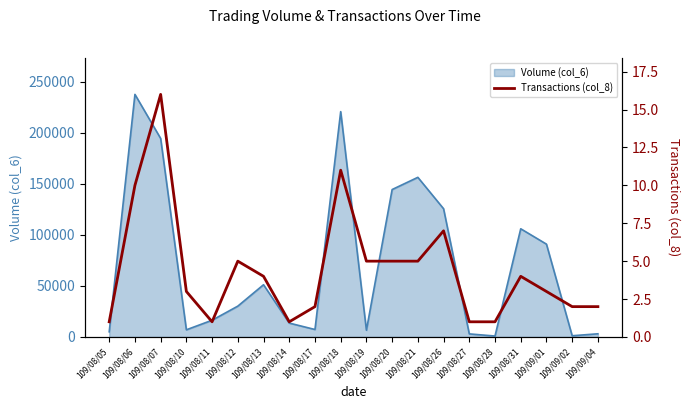

How many lines are shown in the chart?

1